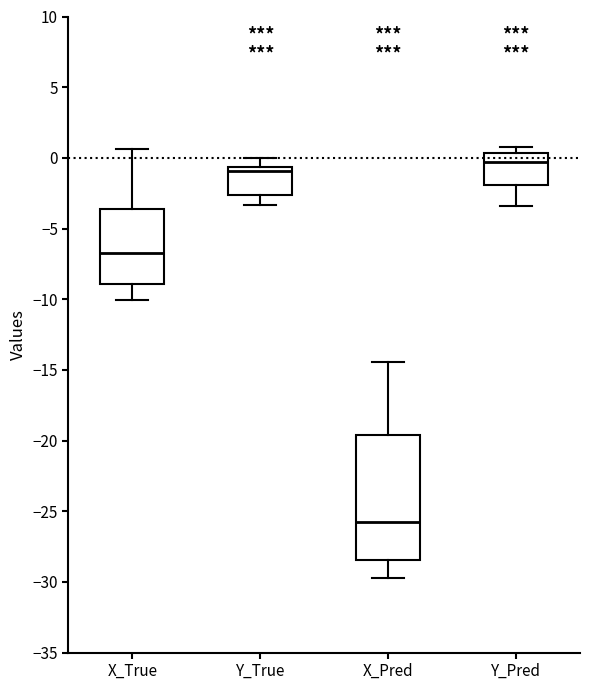

Reading left to right, read every box against the y-axis: the position of its median line, the range the box covers, and the ends of its whiskers. The values are not printed on the chart, so give them approximately, as read against the axis.

X_True: median -6.5, box -9.0 to -3.5, whiskers -10.0 to 0.5
Y_True: median -1.0, box -2.5 to -0.5, whiskers -3.5 to 0.0
X_Pred: median -26.0, box -28.5 to -19.5, whiskers -29.5 to -14.5
Y_Pred: median -0.5, box -2.0 to 0.5, whiskers -3.5 to 1.0